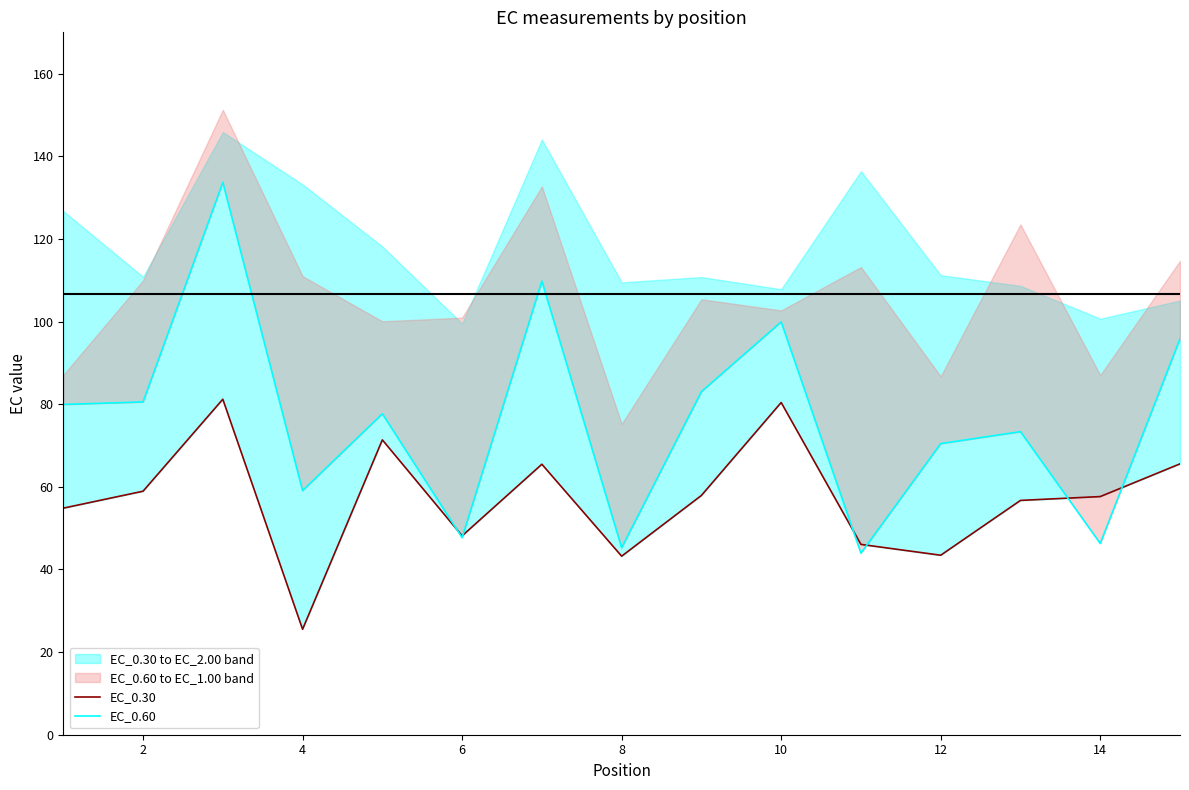

Reading left to right, transcribe all the data shown in this chart.

EC_0.30: 54.8	58.9	81.2	25.5	71.4	48.1	65.5	43.2	57.9	80.4	46.1	43.4	56.7	57.6	65.6
EC_0.60: 79.9	80.5	133.7	59.1	77.7	47.7	109.8	45.3	83.0	99.9	43.9	70.5	73.3	46.3	95.8